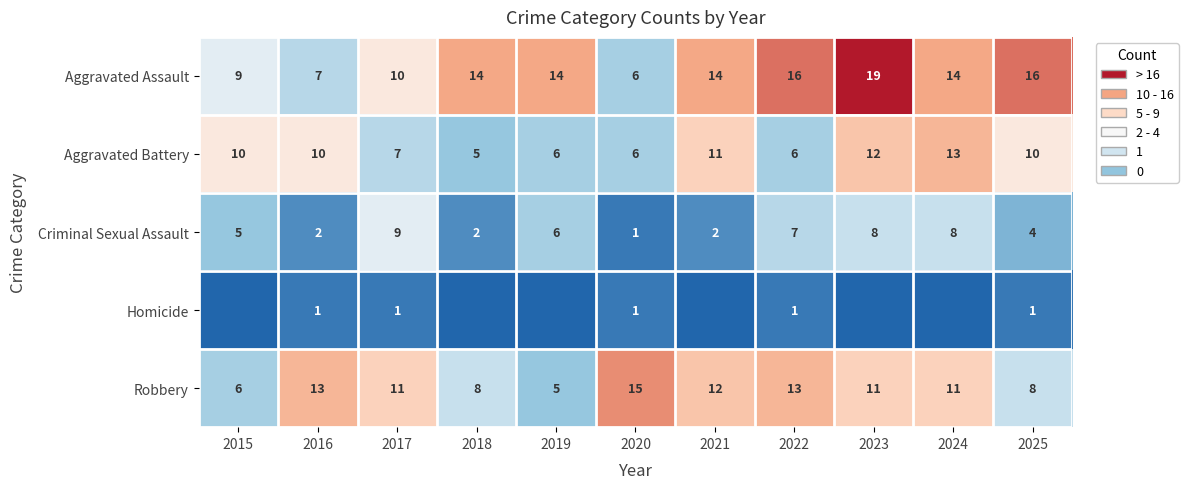

The Criminal Sexual Assault series shows 2 at 2016. True or false?

True